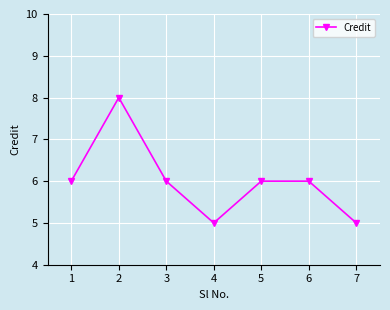

Where is the first local minimum?

4